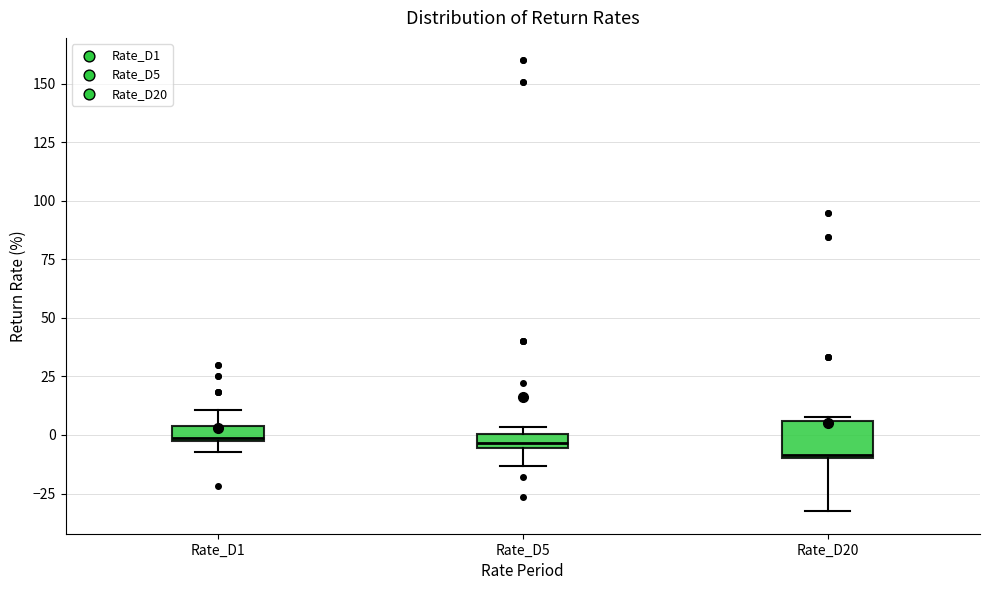

Which box is the tallest, from its lower edge to its upper edge?

Rate_D20